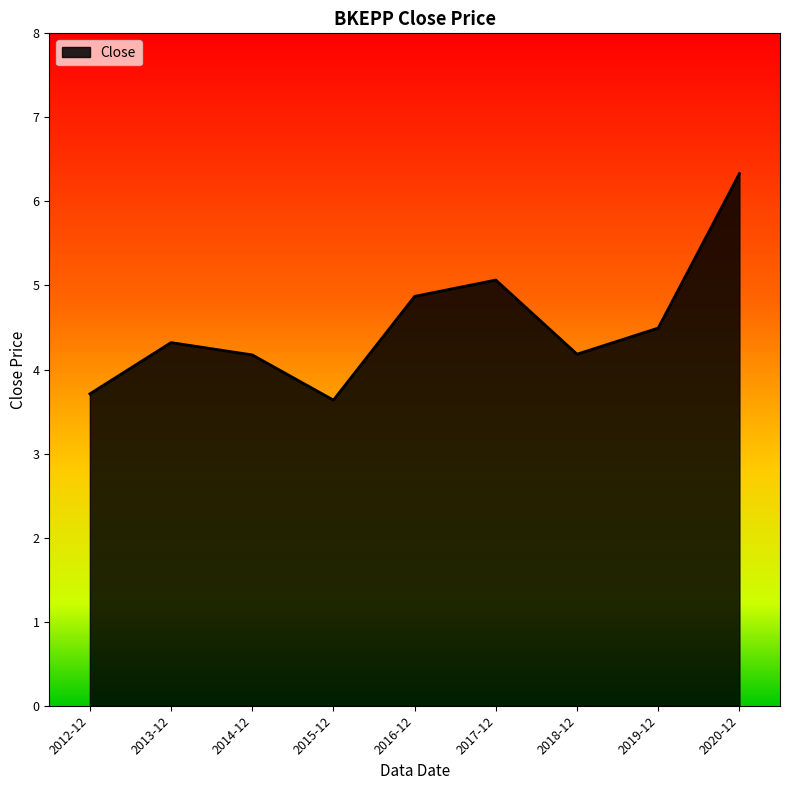

What is the difference between the values at 2017-12 and 2013-12?

0.7